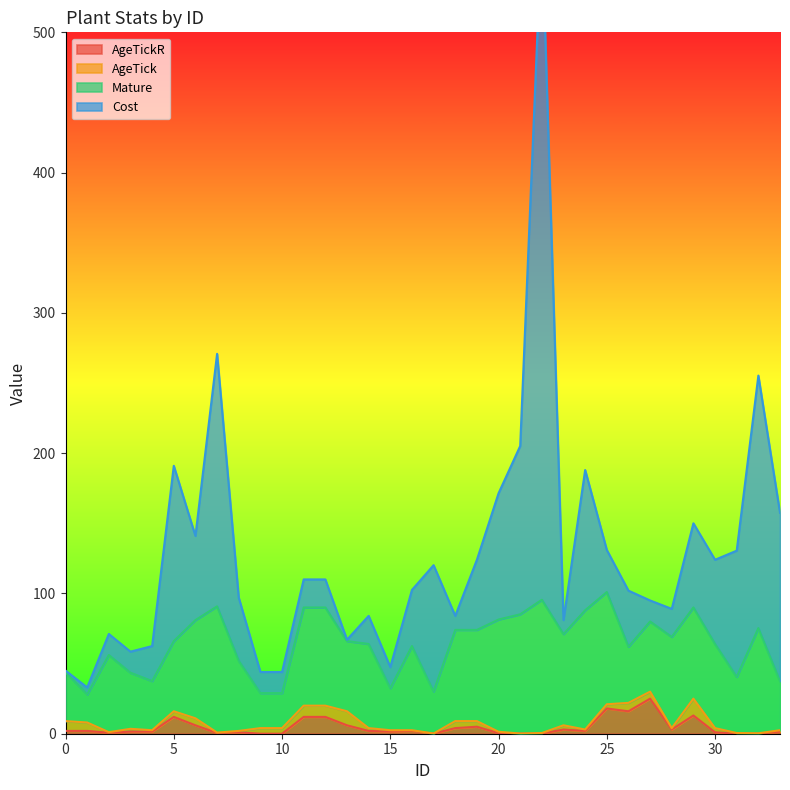

True or false: AgeTick has more than 2 points higher than both neighbors.

True